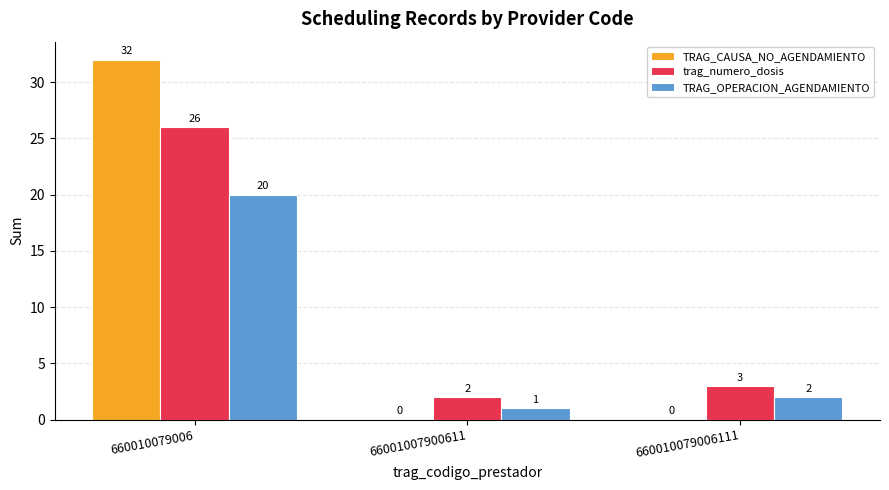

Where does the trag_numero_dosis series first go above 3?

660010079006